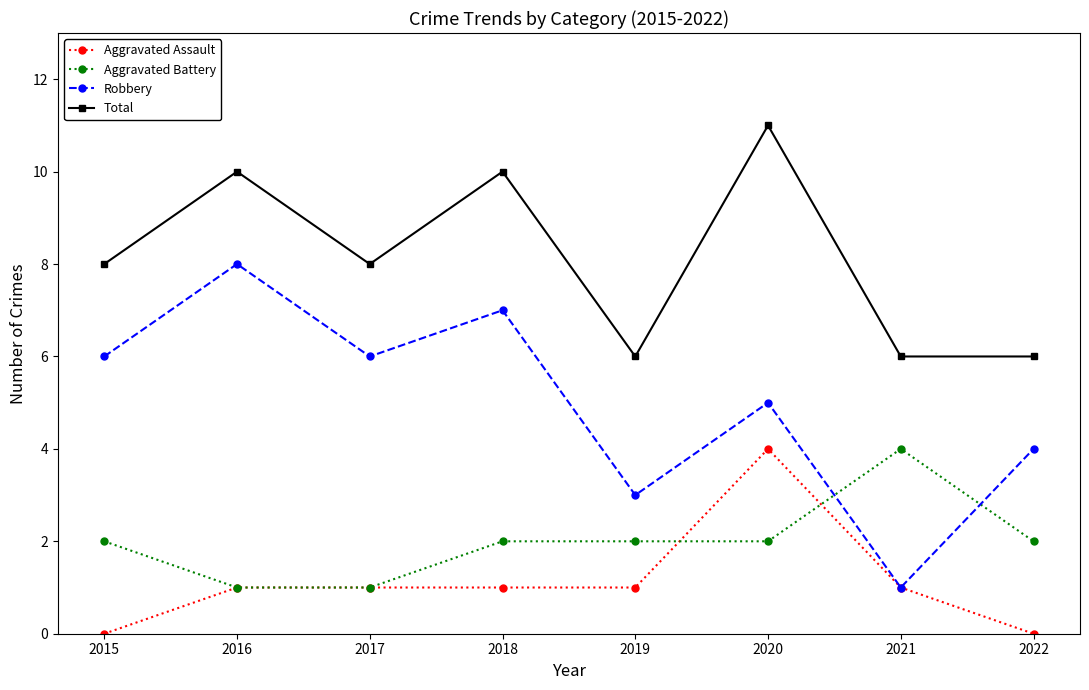

What is the approximate value of Aggravated Battery at 2016?

1